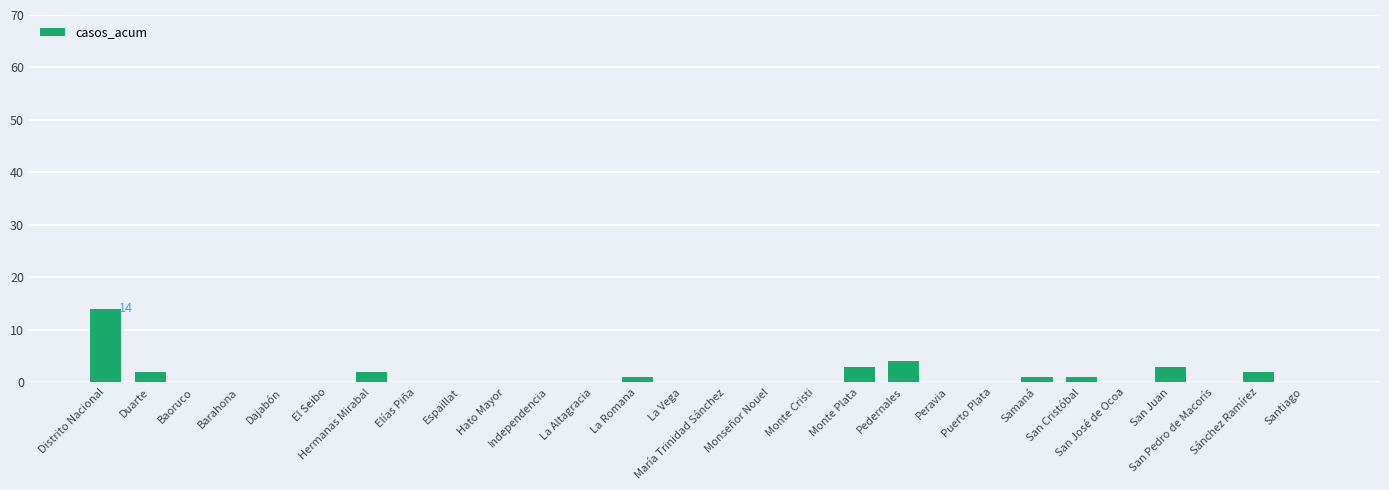

The chart shows a value of 0 at Peravia. True or false?

True